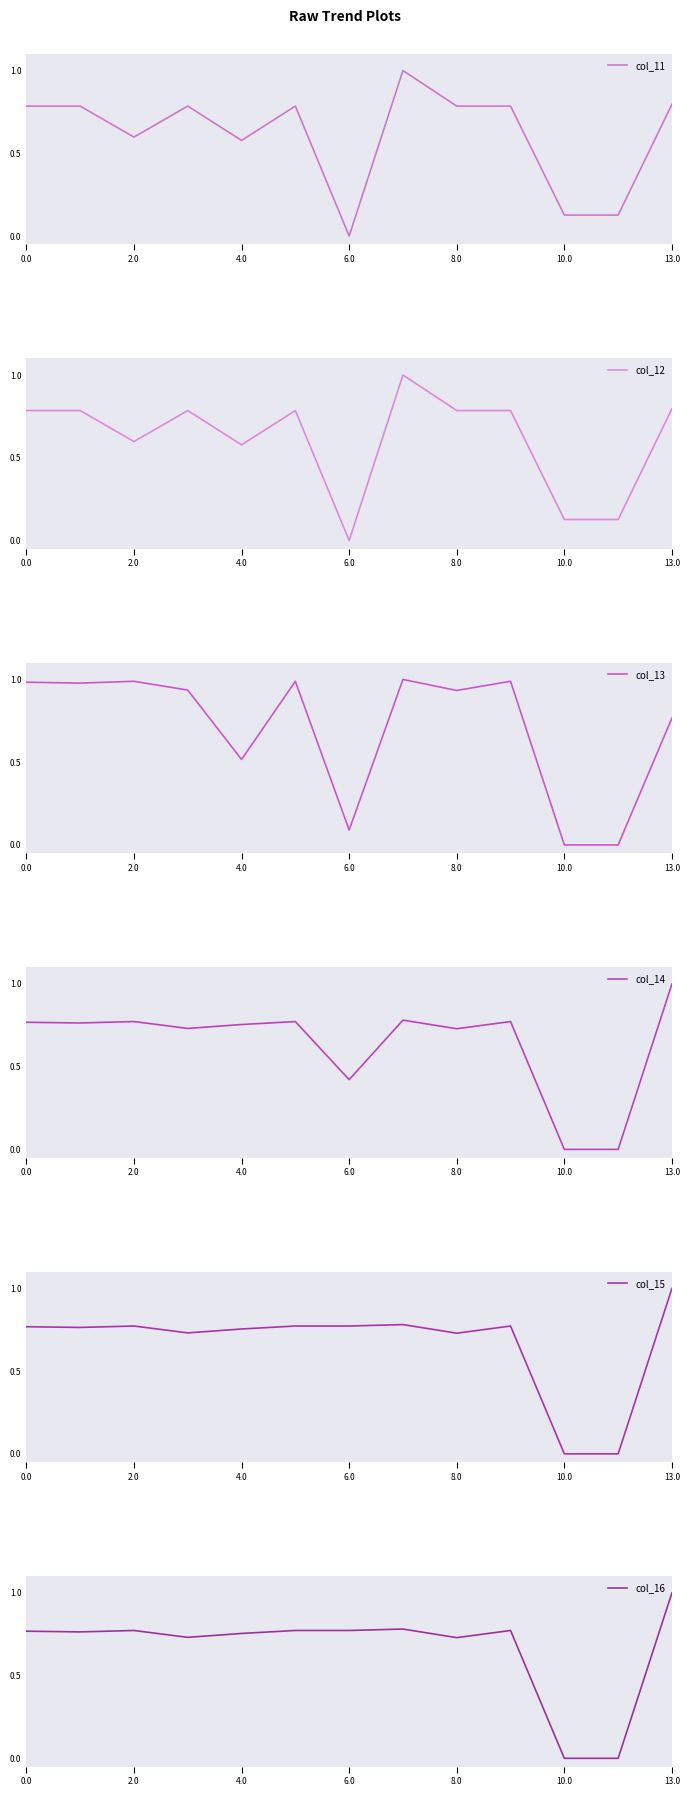

What is the highest value of the col_15 series?

1.0